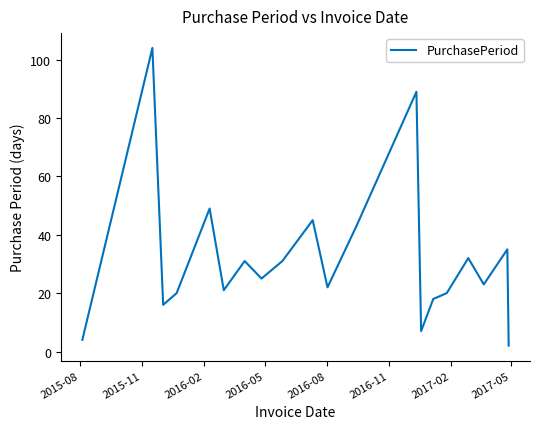

What is the greatest value displayed?

104